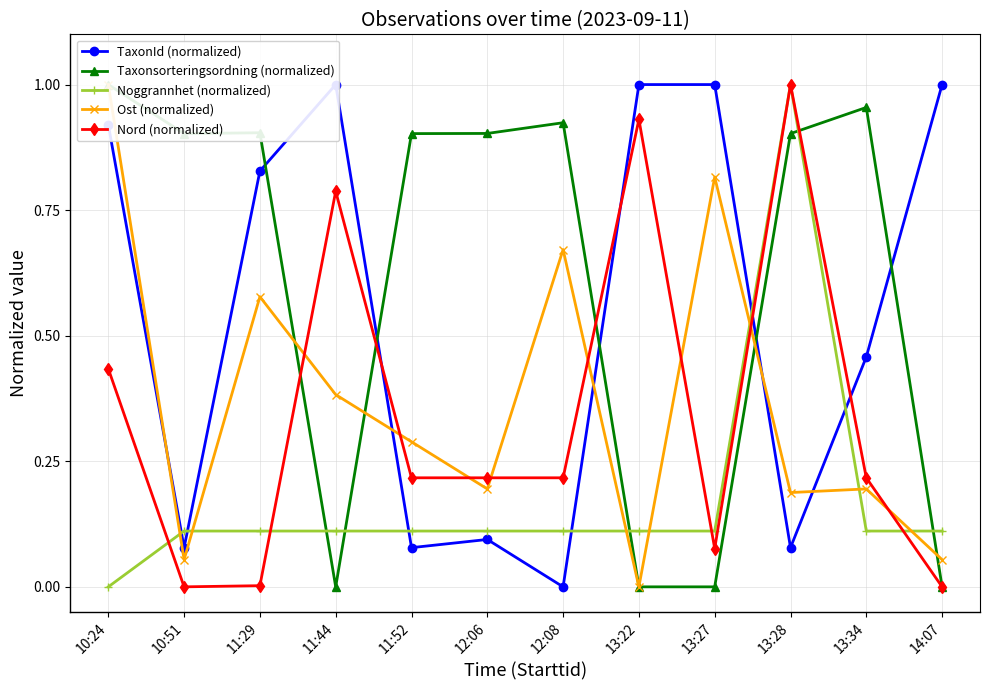

Which series ends up on top after the final intersection of Taxonsorteringsordning (normalized) and TaxonId (normalized)?

TaxonId (normalized)